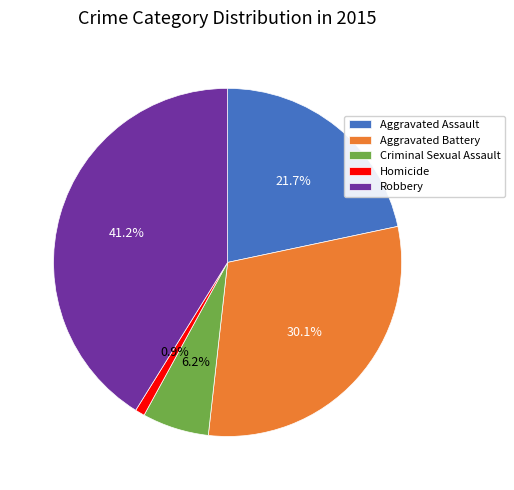

Is there any slice that represents more than half of the pie?

No